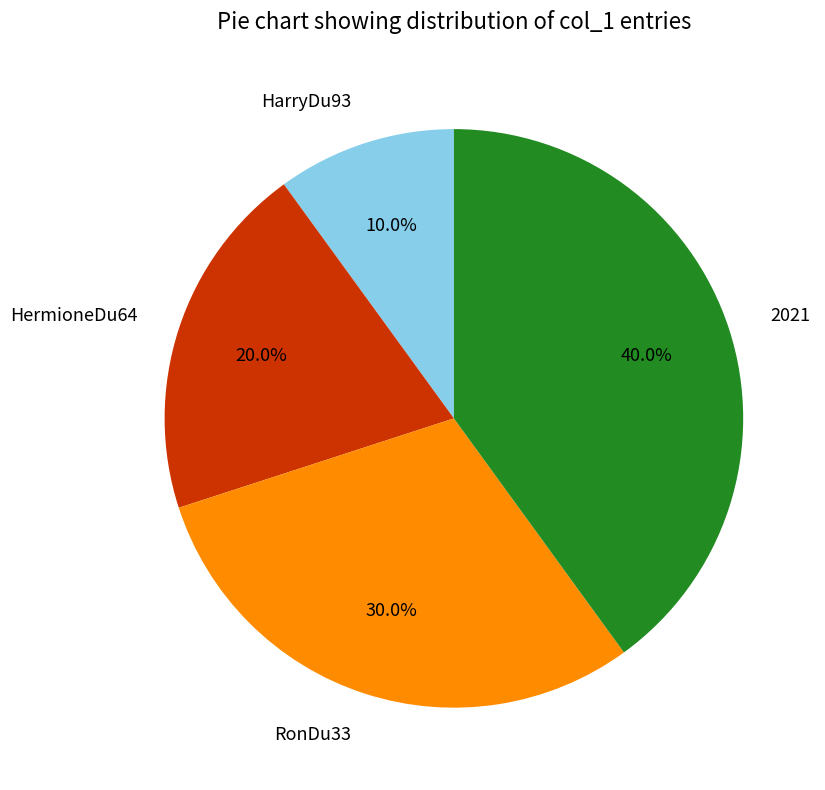

Rank the categories by value from highest to lowest.

2021, RonDu33, HermioneDu64, HarryDu93